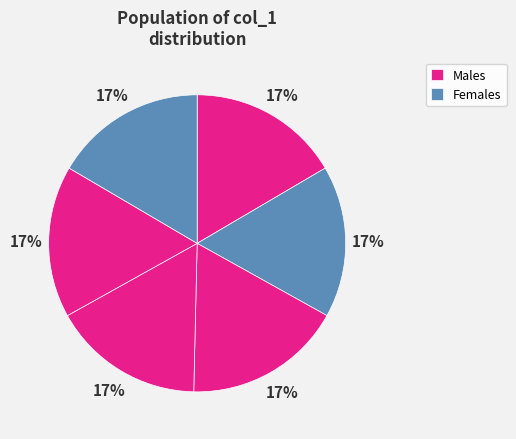

Is there any slice that represents more than half of the pie?

No